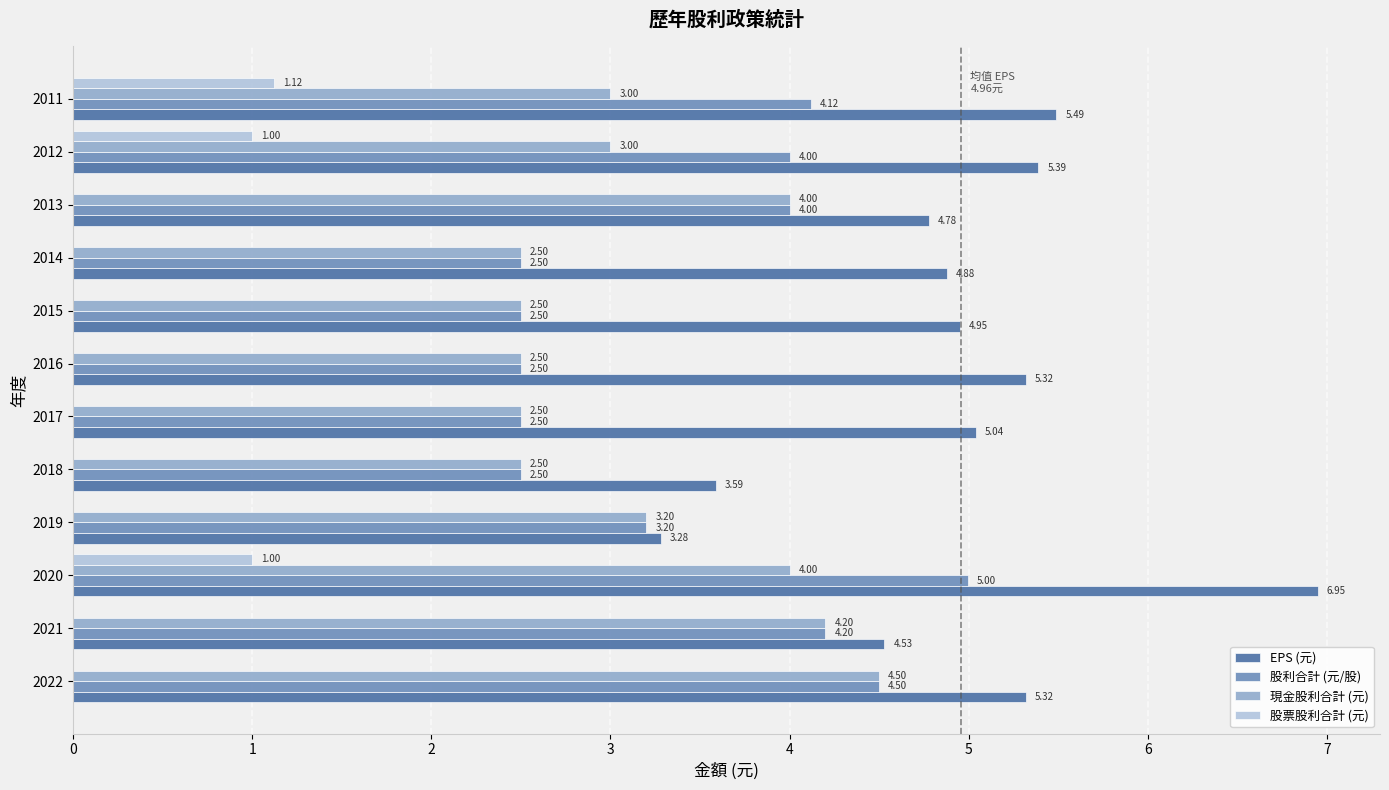

Between 2022 and 2013, which series saw the biggest shift?

EPS (元)